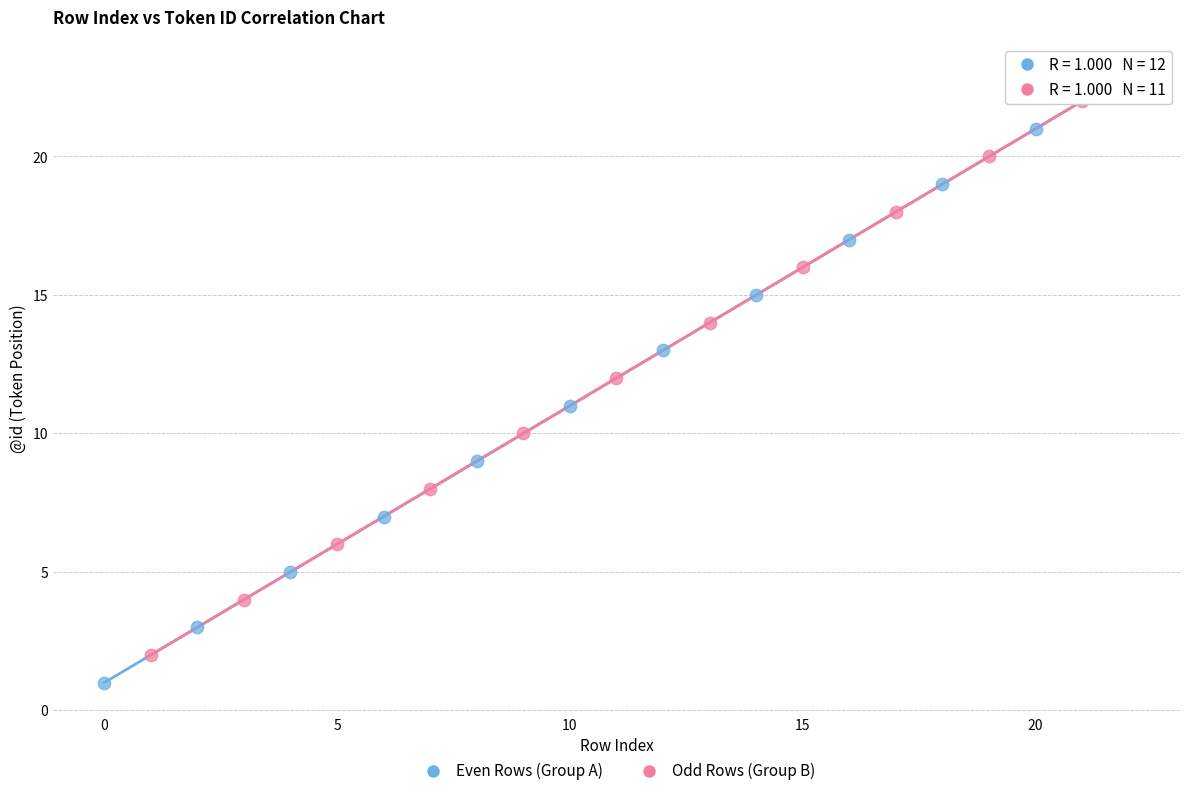

Which series contains the lowest Y value?

Even Rows (Group A)